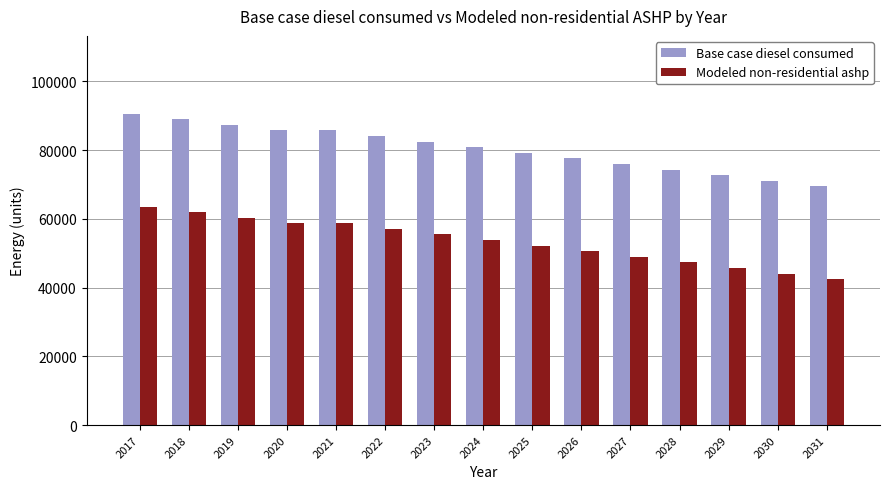

Reading left to right, list all the values displayed in this chart.

Base case diesel consumed: 90592.5	88966.0	87339.4	85712.8	85712.8	84086.2	82459.6	80833.0	79206.4	77579.8	75953.2	74326.7	72700.1	71073.5	69446.9
Modeled non-residential ashp: 63593.0	61966.4	60339.8	58713.3	58713.3	57086.7	55460.1	53833.5	52206.9	50580.3	48953.7	47327.1	45700.6	44074.0	42447.4